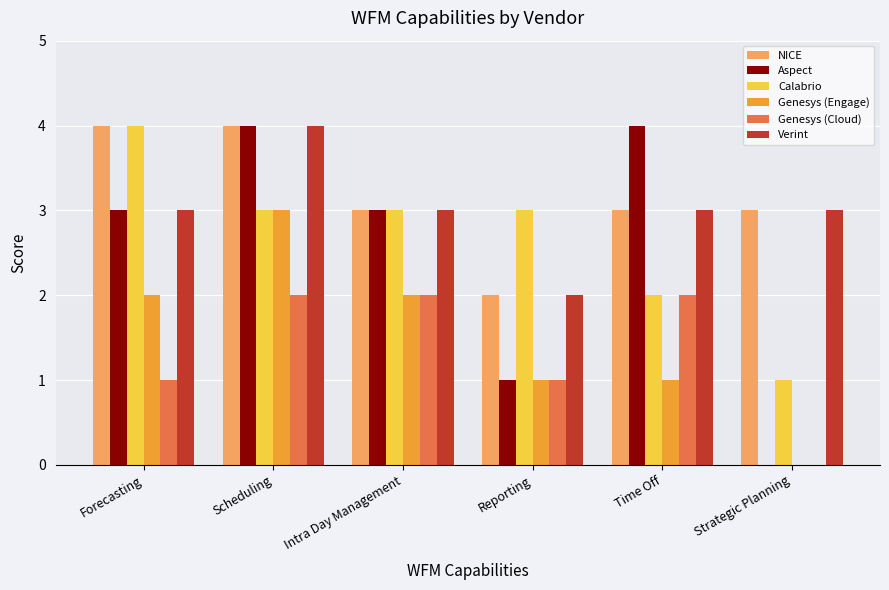

What is the sum of all Calabrio values?

16